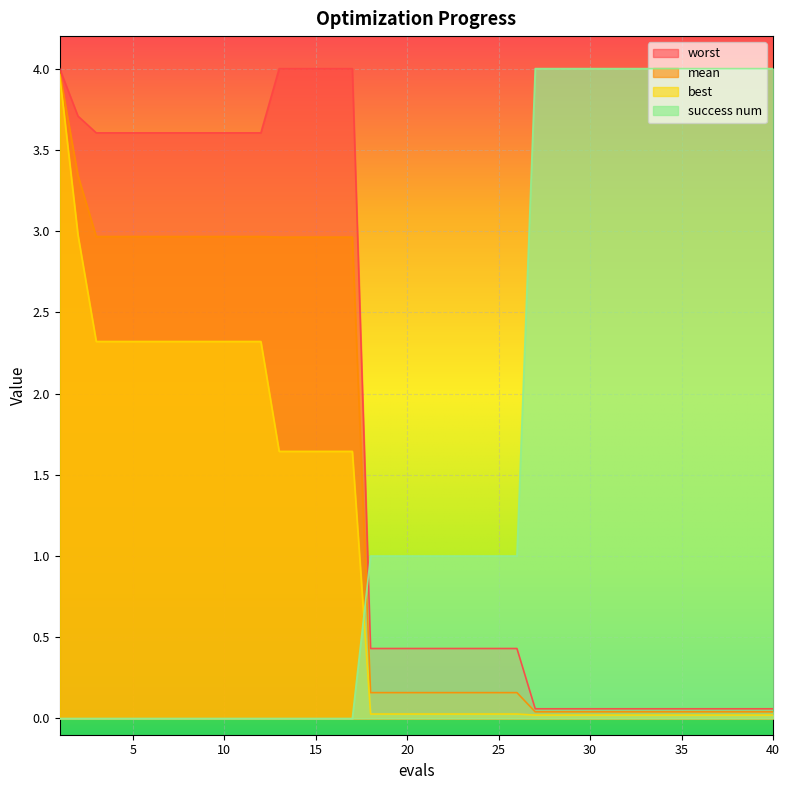

How many lines are shown in the chart?

4